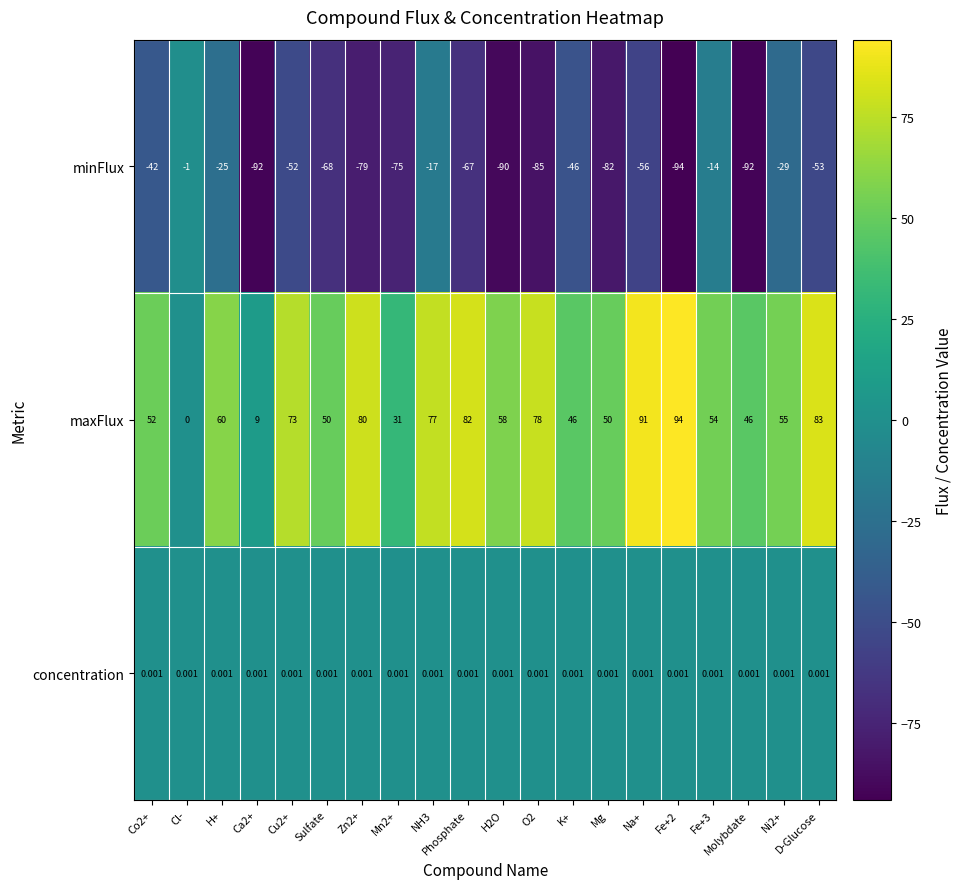

What is the spread (max minus min) of values at Ni2+?

84.0